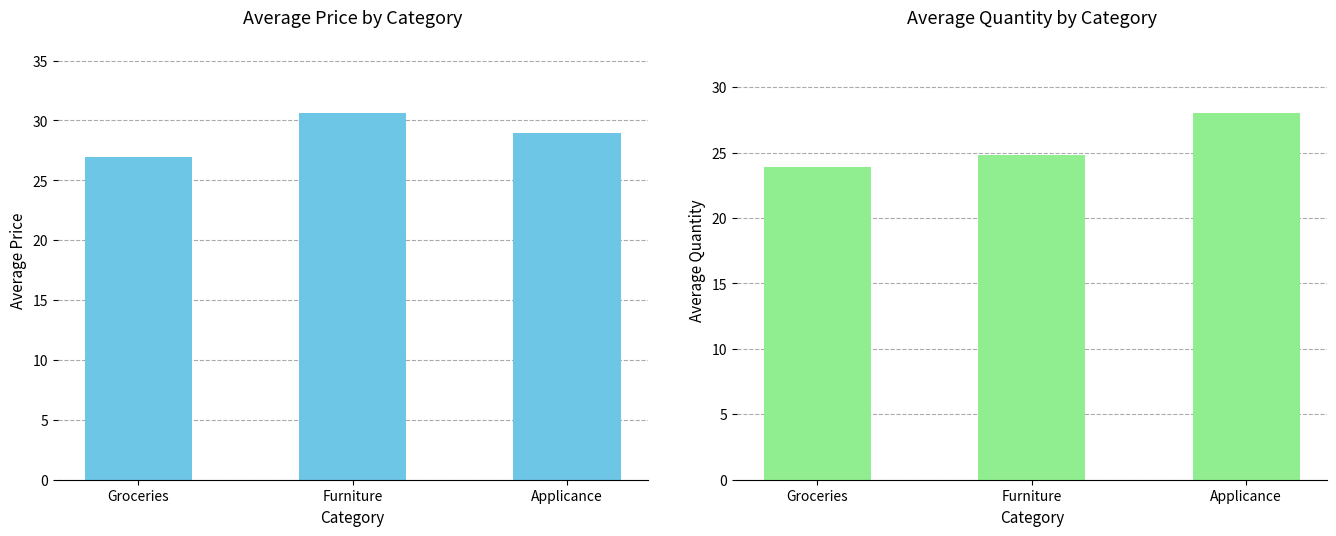

What is the difference between the highest and lowest values at Groceries?

3.1